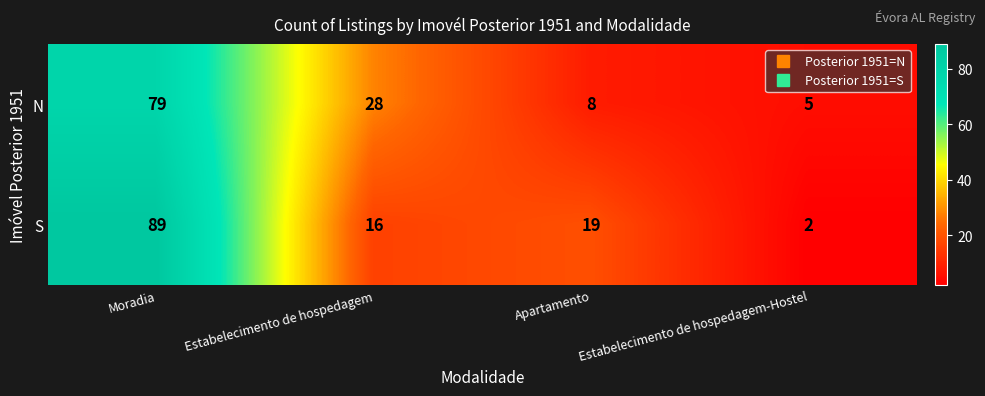

Which category has the lowest value across all series?

Estabelecimento de hospedagem-Hostel